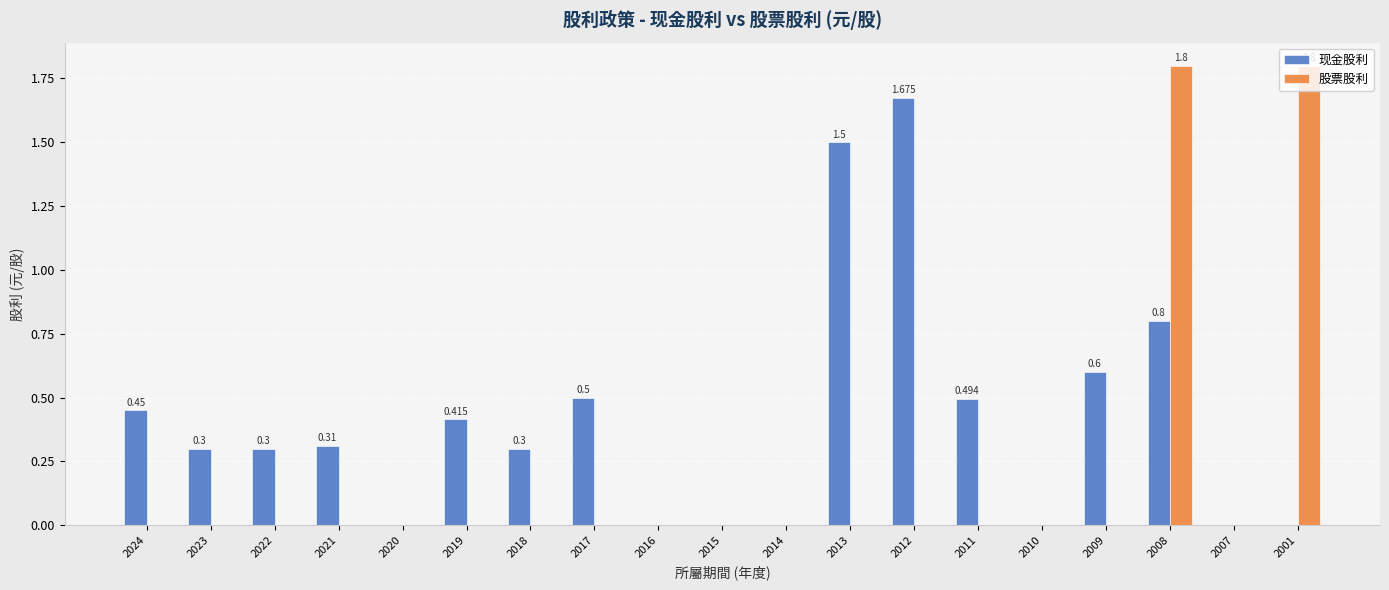

The value of 现金股利 at 2015 is -1.1. True or false?

False